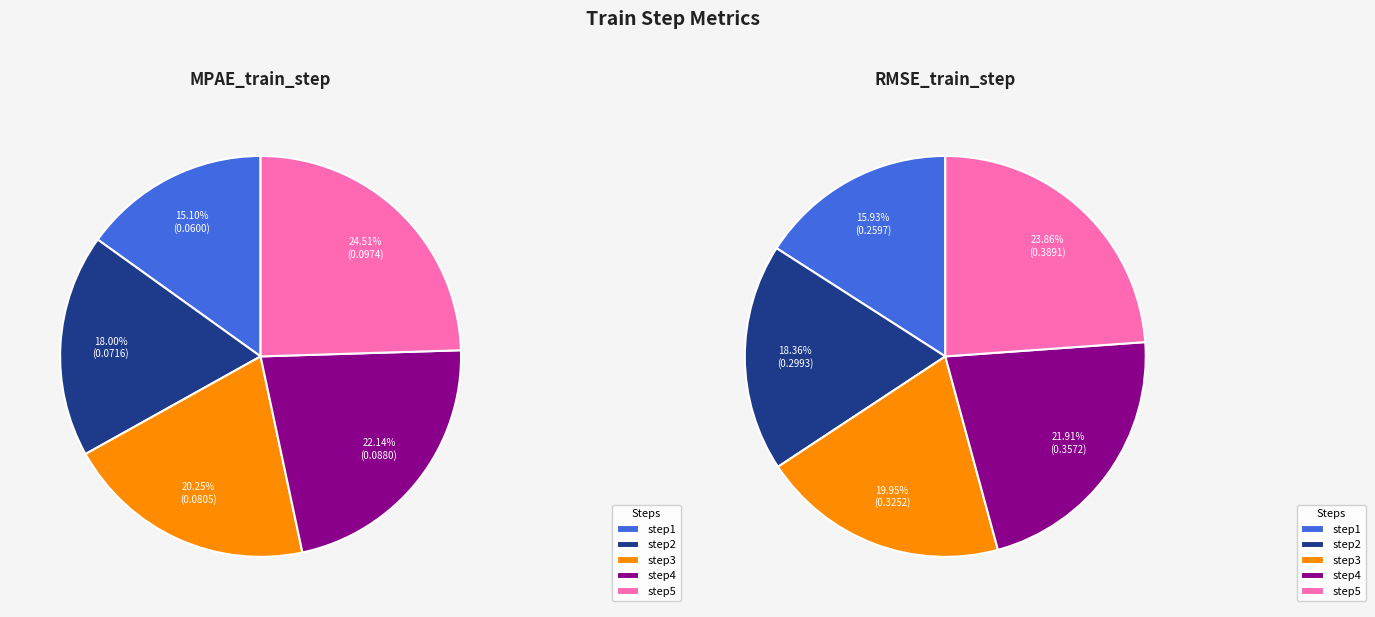

To the nearest percent, what portion does step2 represent?

18%